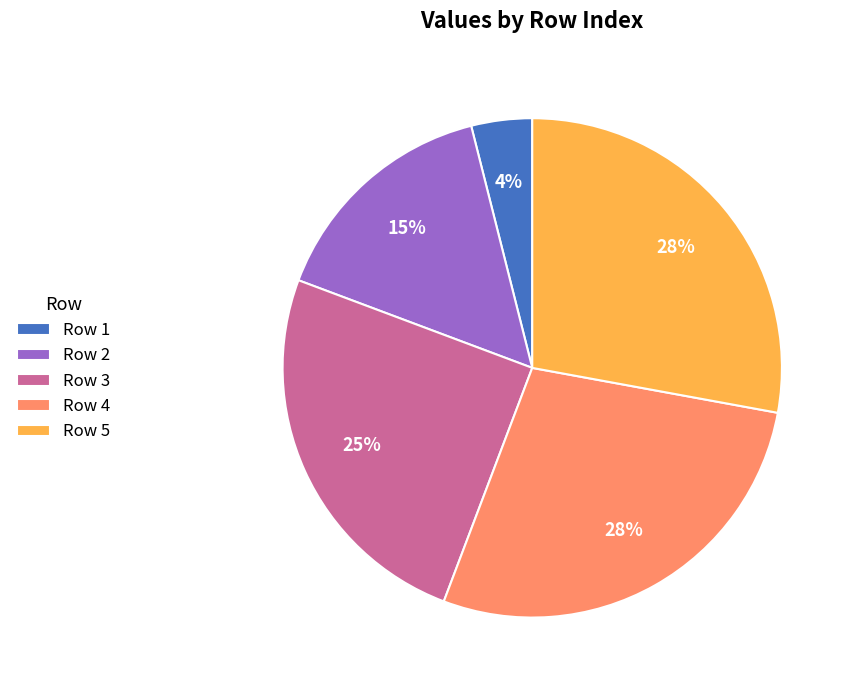

Combined, do Row 4 and Row 1 account for over 50%?

No